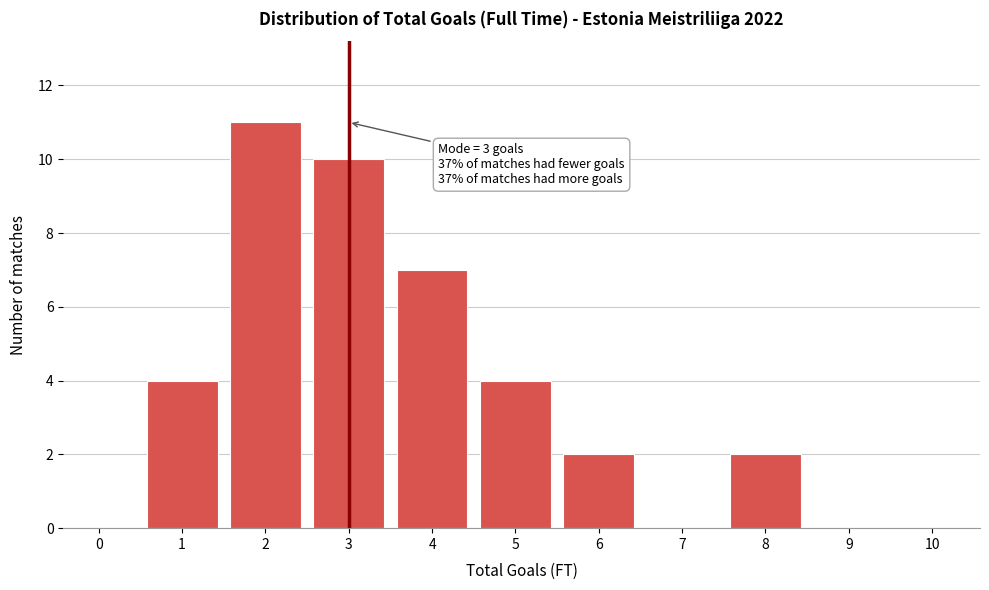

Reading left to right, list all the values displayed in this chart.

0=0	1=4	2=11	3=10	4=7	5=4	6=2	7=0	8=2	9=0	10=0